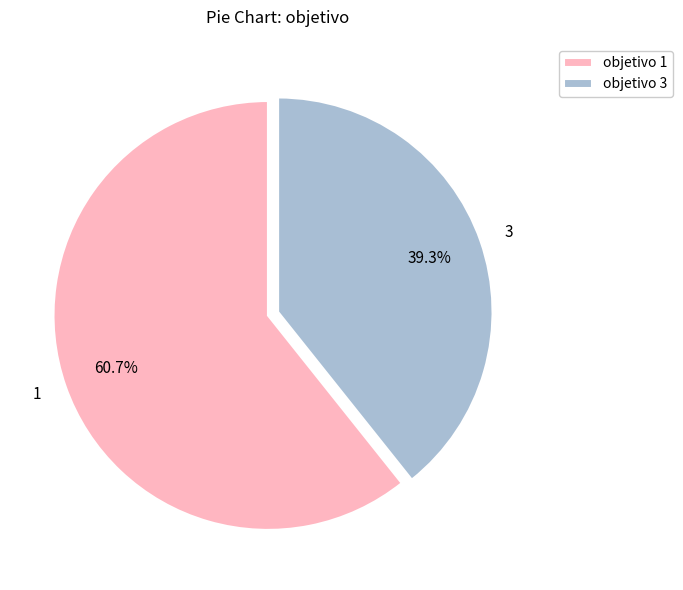

How many slices are in this pie chart?

2